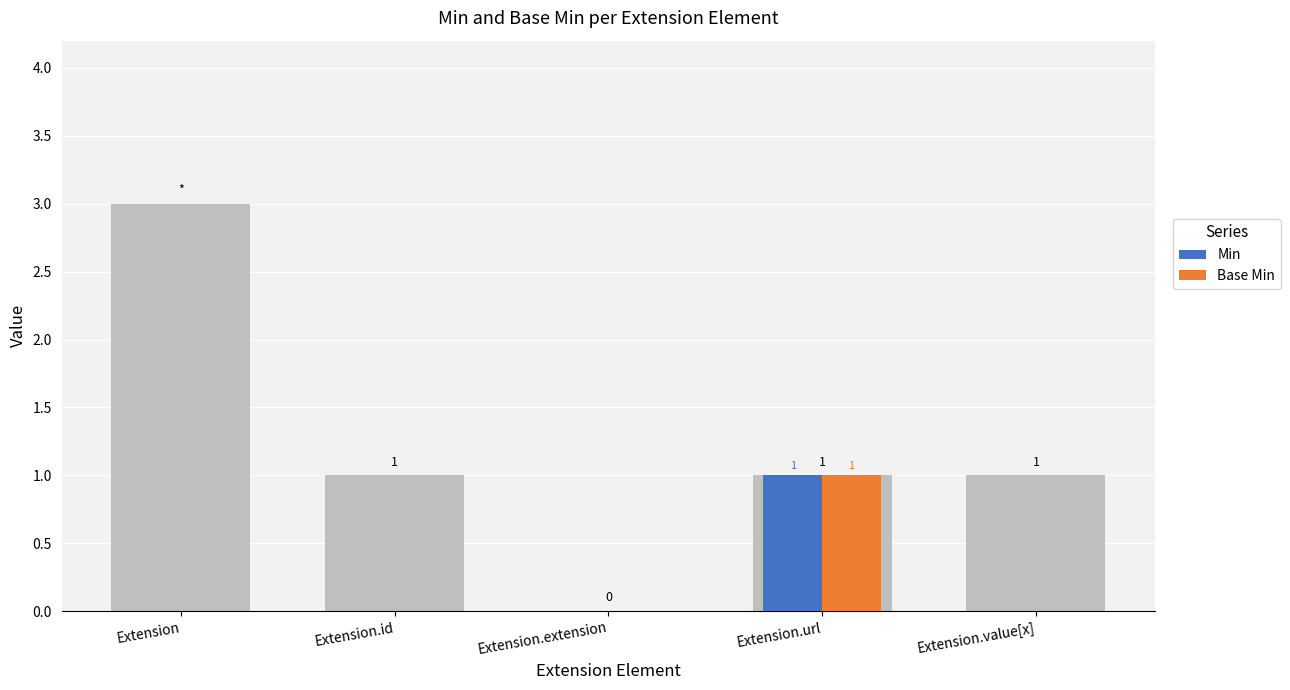

Reading left to right, list all the values displayed in this chart.

Min: Extension=0	Extension.id=0	Extension.extension=0	Extension.url=1	Extension.value[x]=0
Base Min: Extension=0	Extension.id=0	Extension.extension=0	Extension.url=1	Extension.value[x]=0